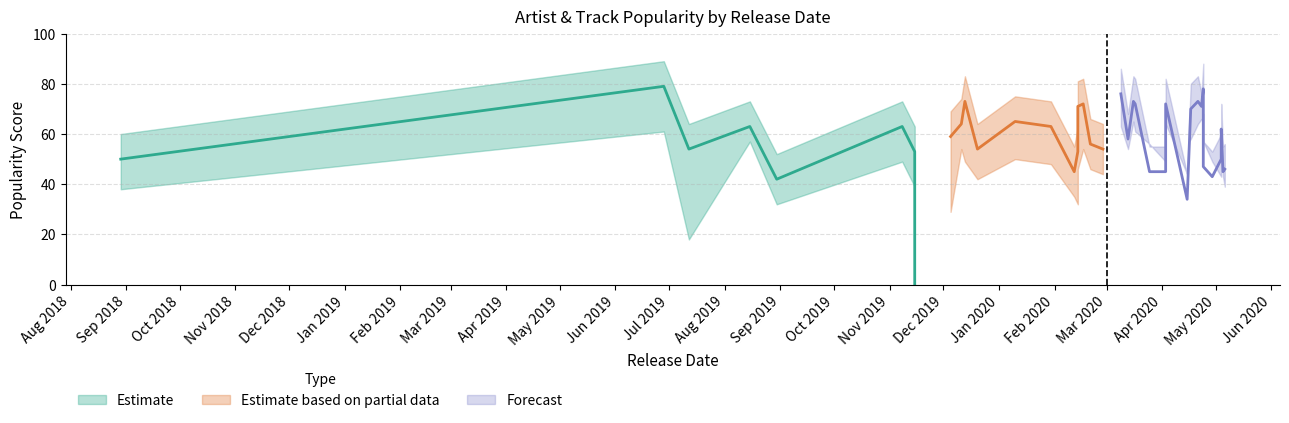

Reading right to left, what are all the values shown in this chart?

Artist_Popularity: 39=47	38=42	37=72	36=58	35=54	34=63	33=62	32=45	31=73	30=54	29=72	28=0	27=56	26=78	25=45	24=76	23=53	22=50	21=59	20=63	19=71	18=43	17=63	16=70	15=52	14=73	13=53	12=65	11=72	10=46	9=79	8=50	7=54	6=34	5=64	4=78	3=73	2=45	1=45	0=71
Track_Popularity: 39=57	38=51	37=64	36=54	35=61	34=67	33=61	32=56	31=59	30=52	29=64	28=2	27=60	26=68	25=48	24=63	23=42	22=48	21=39	20=69	19=56	18=49	17=62	16=58	15=57	14=65	13=49	12=60	11=61	10=39	9=71	8=43	7=28	6=44	5=57	4=65	3=64	2=43	1=49	0=66
Popularity_Upper: 39=57	38=52	37=82	36=68	35=64	34=73	33=72	32=55	31=83	30=64	29=82	28=12	27=66	26=88	25=55	24=86	23=63	22=60	21=69	20=73	19=81	18=53	17=73	16=80	15=62	14=83	13=63	12=75	11=82	10=56	9=89	8=60	7=64	6=44	5=74	4=88	3=83	2=55	1=55	0=76
Popularity_Lower: 39=37	38=32	37=54	36=44	35=44	34=57	33=52	32=35	31=49	30=42	29=54	28=0	27=46	26=58	25=35	24=53	23=32	22=38	21=29	20=49	19=46	18=33	17=48	16=55	15=47	14=55	13=39	12=50	11=51	10=29	9=61	8=33	7=18	6=24	5=54	4=68	3=63	2=35	1=35	0=61